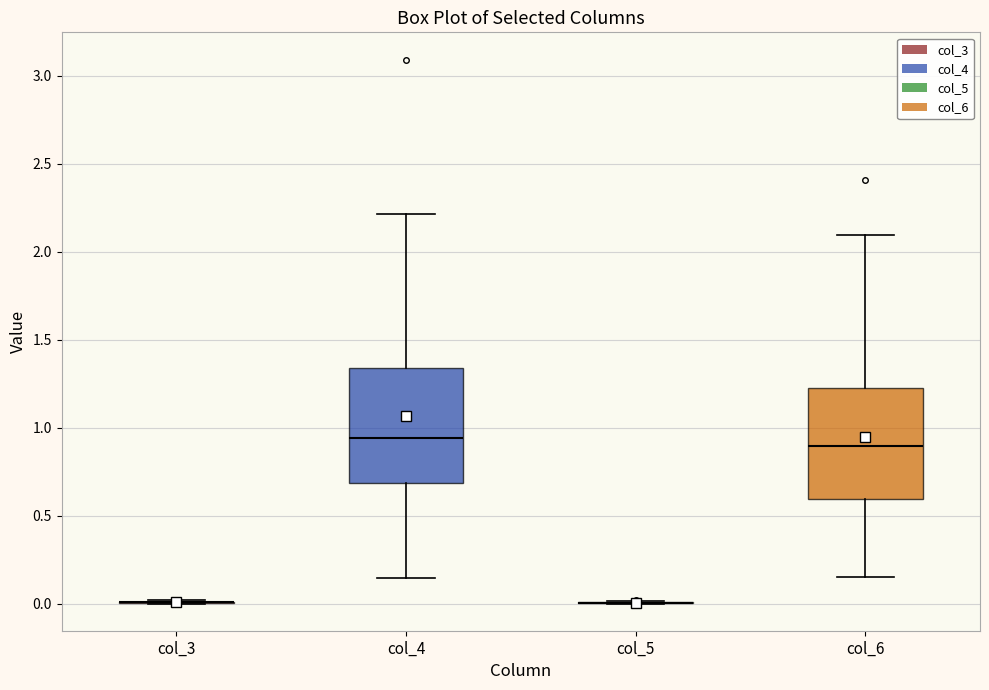

Reading left to right, transcribe this box plot: for each box, give where its median line is, the range the box spans, and where its two whiskers end, as read against the y-axis. The values are not printed on the chart, so give them approximately, as read against the axis.

col_3: box collapsed to a line at 0.00, whiskers 0.00 to 0.00
col_4: median 0.95, box 0.70 to 1.35, whiskers 0.15 to 2.20
col_5: box collapsed to a line at 0.00, whiskers 0.00 to 0.00
col_6: median 0.90, box 0.60 to 1.25, whiskers 0.15 to 2.10